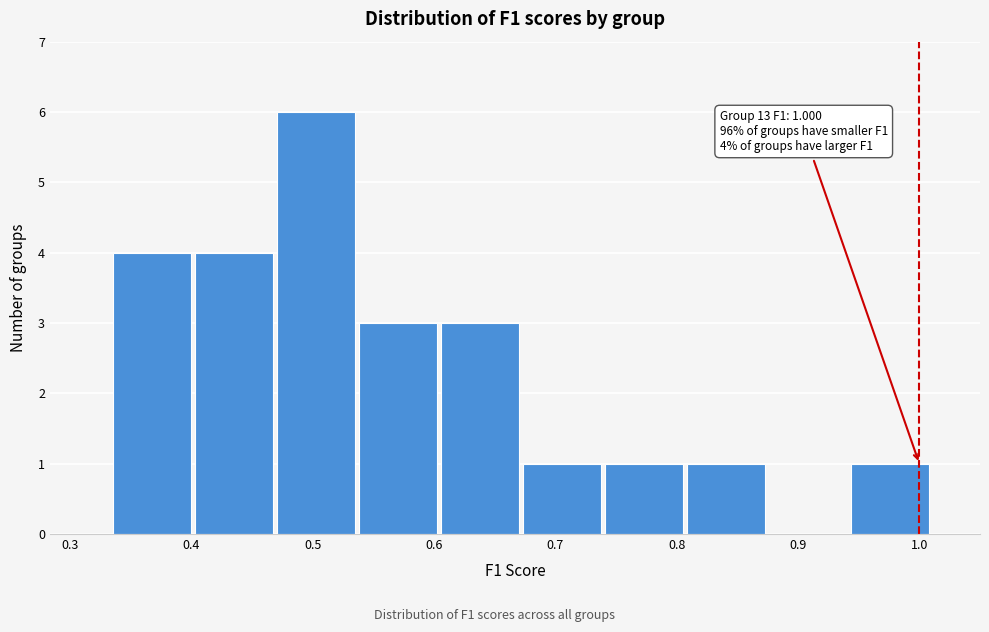

Over which range of the x-axis is the bar tallest?

0.47 to 0.54